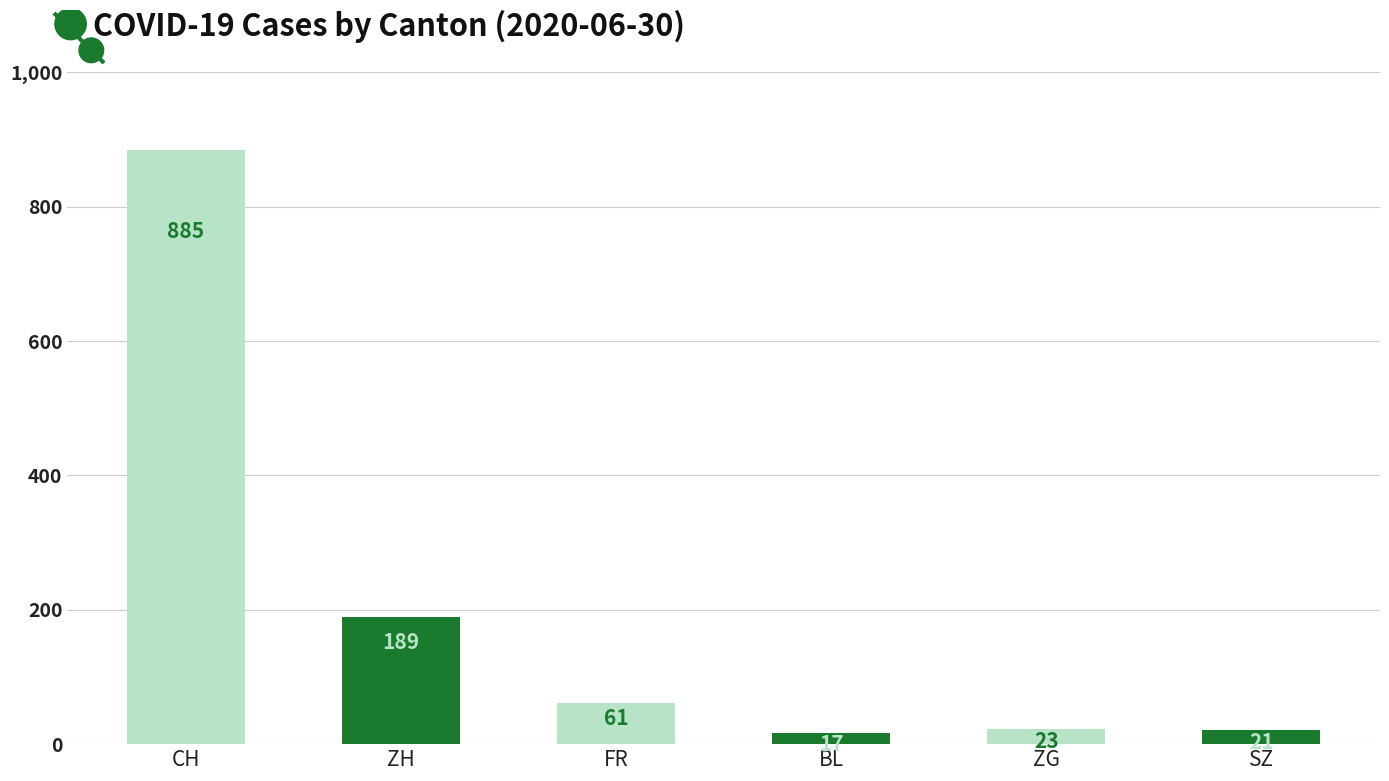

Is it true that the value at ZH is 95?

False